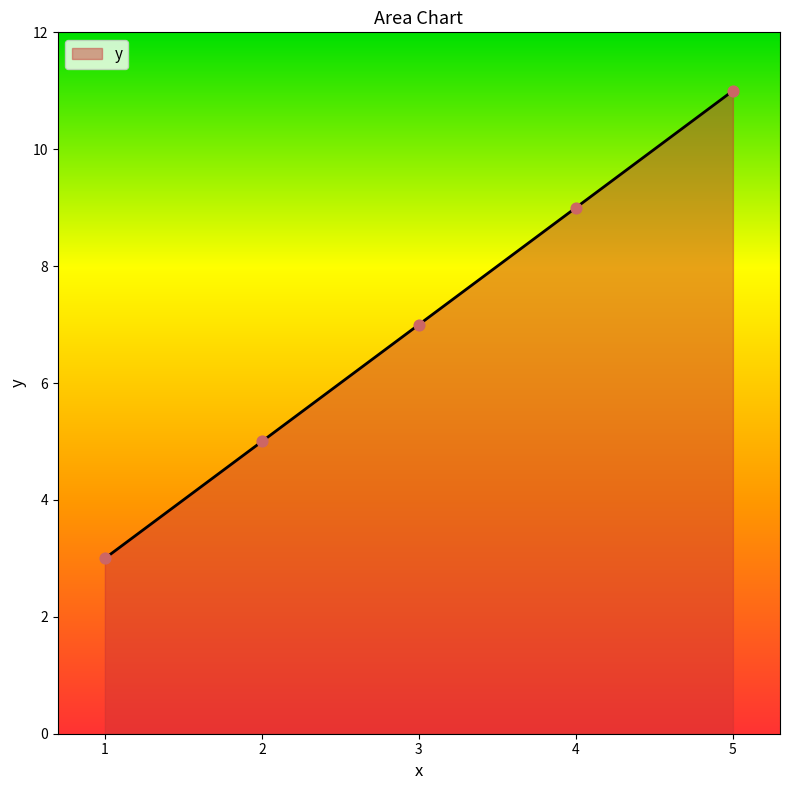

Approximately how many times larger is the value at 5 compared to 2?

2.2